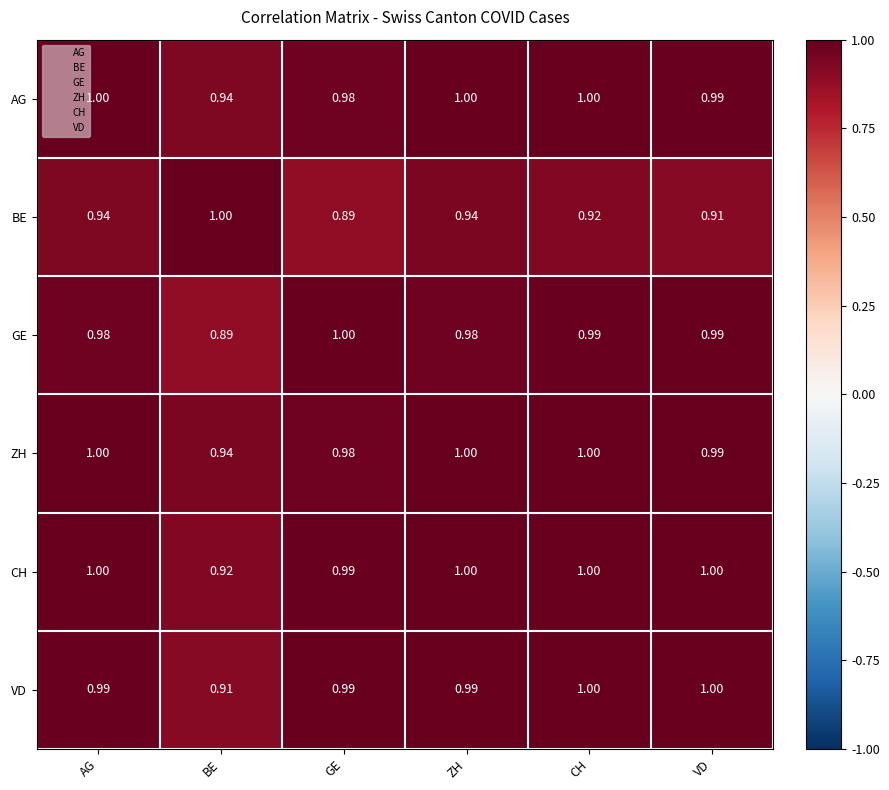

Where is AG nearest to the value 0?

BE